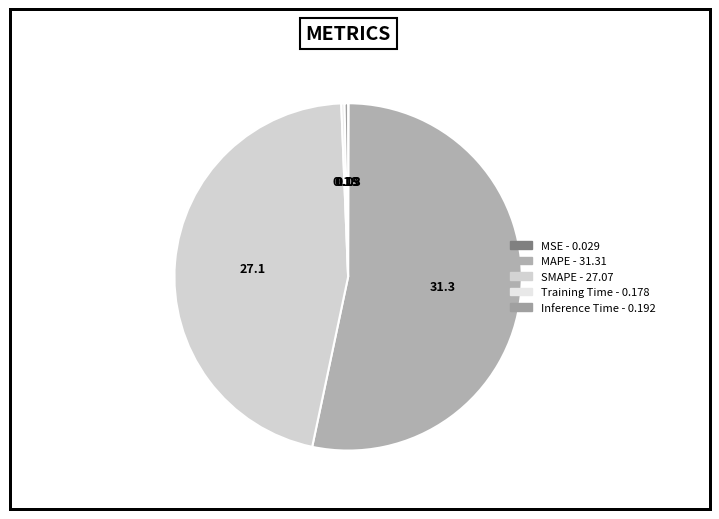

What is the smallest slice in the pie chart?

MSE